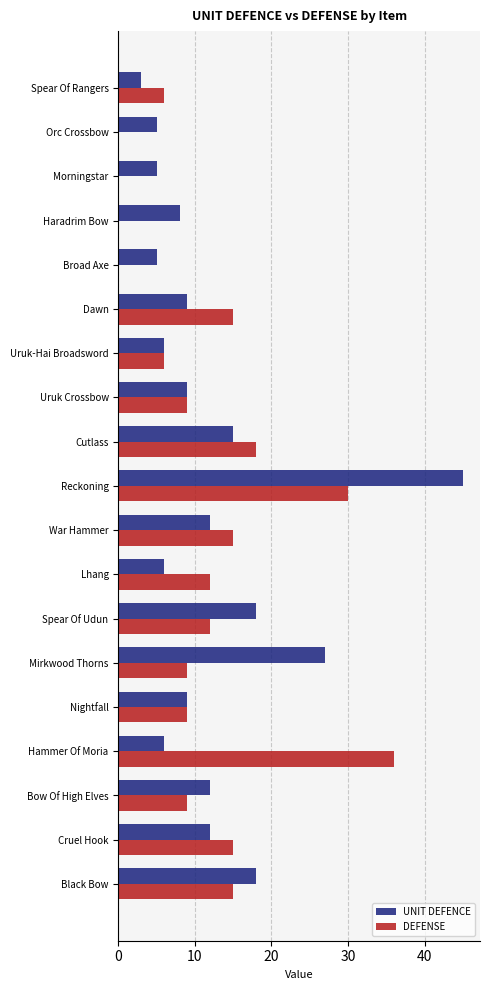

What are all the series names shown in the legend?

UNIT DEFENCE, DEFENSE